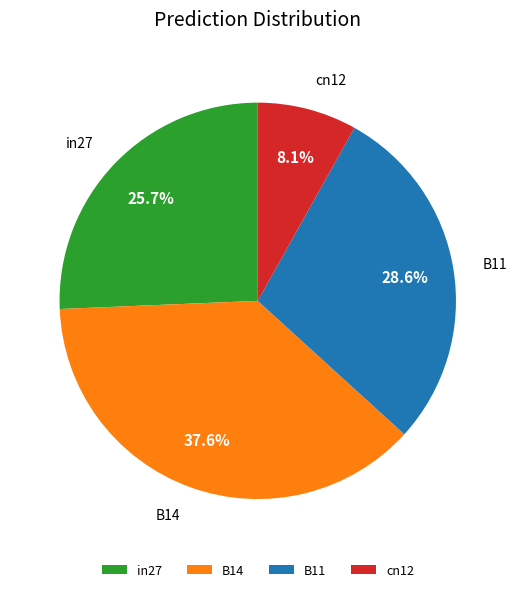

To the nearest percent, what portion does B14 represent?

38%